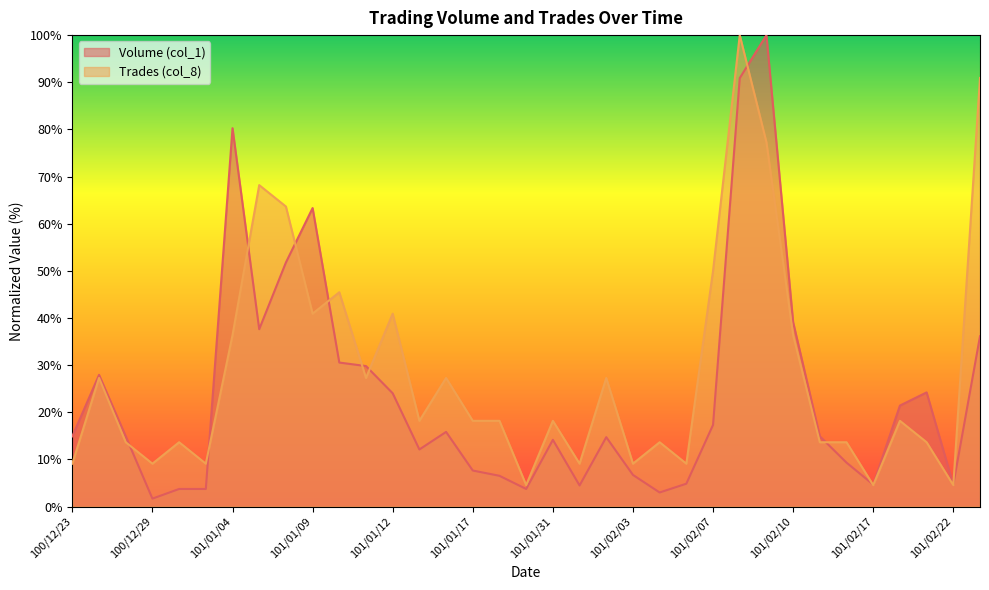

Between 100/12/26 and 101/01/18, which series saw the biggest shift?

Volume (col_1)